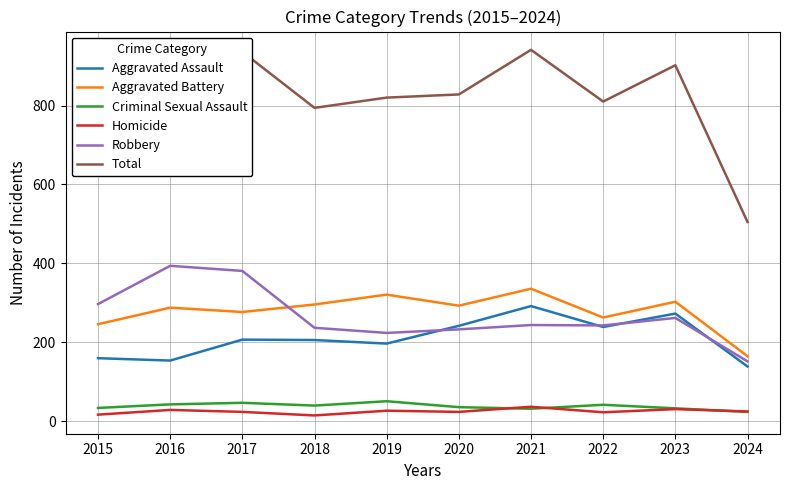

At which label does Criminal Sexual Assault first exceed 40?

2016